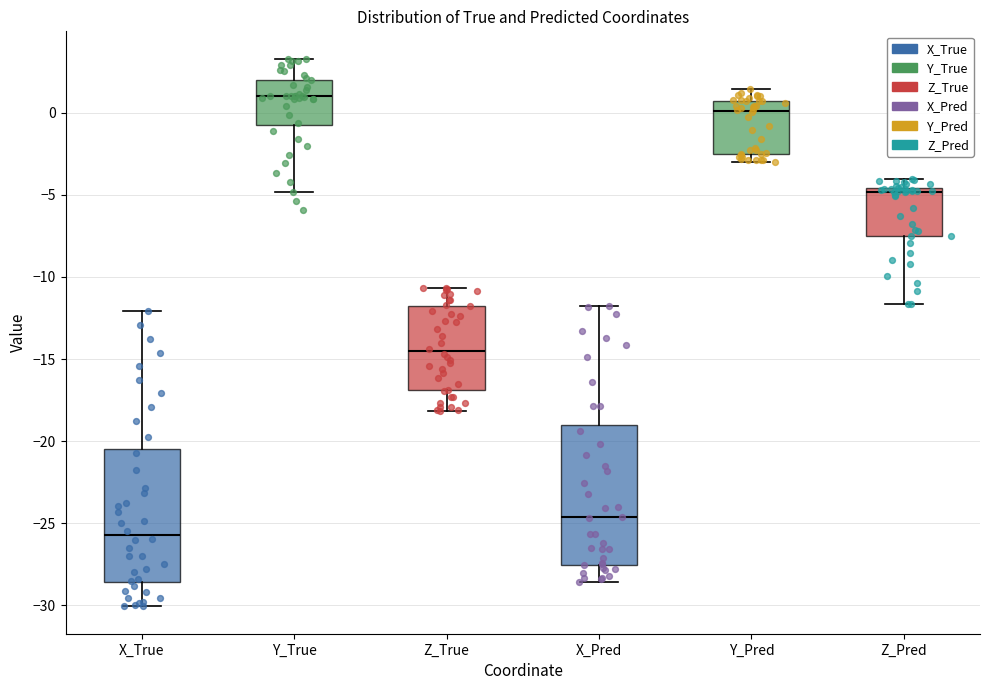

Which box has the lowest median line?

X_True